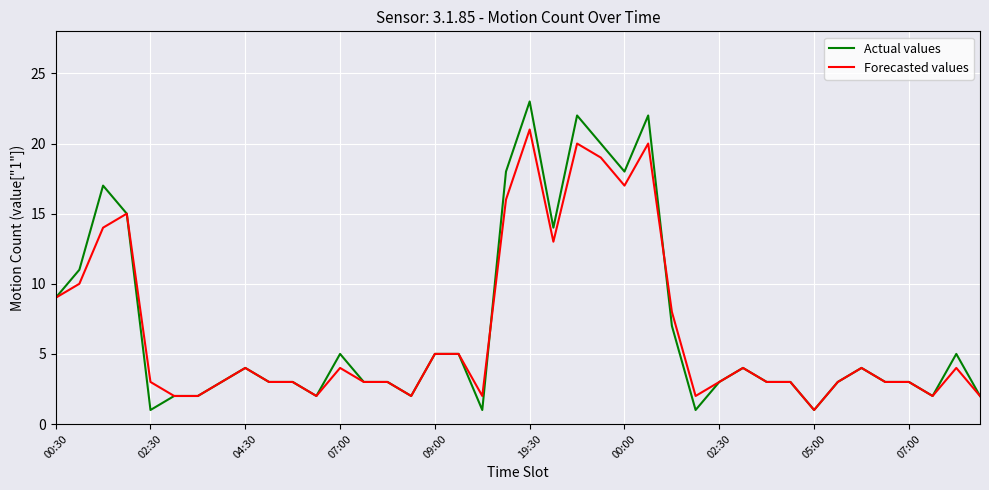

Which series has the widest spread of values?

Actual values